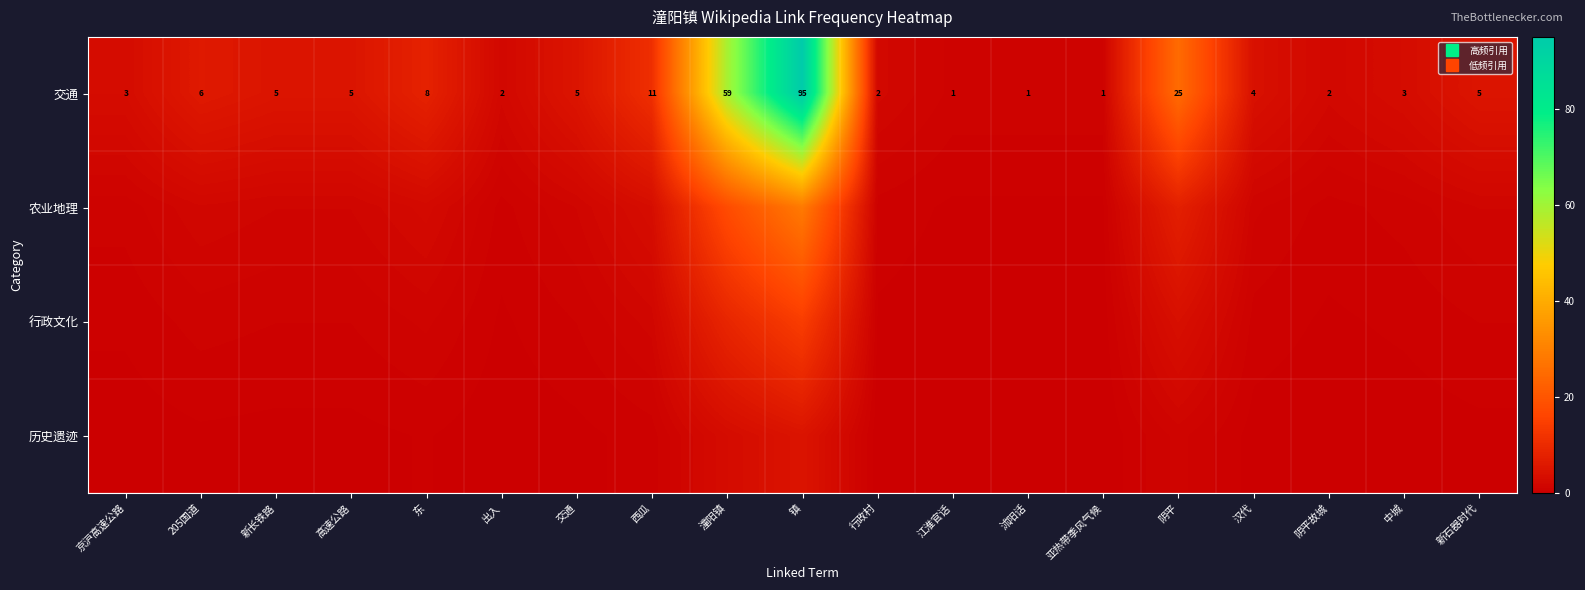

Which category has the highest value in the 交通 series?

镇